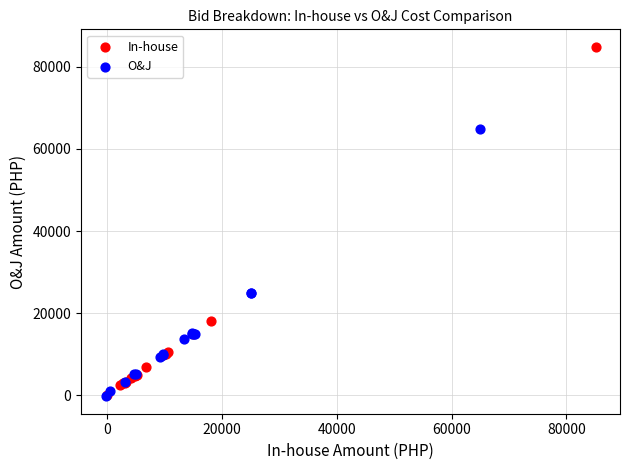

Which series has the widest spread of Y values?

In-house